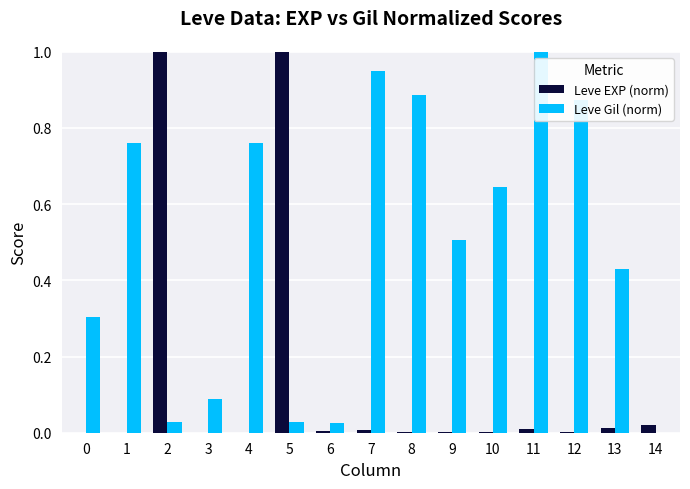

Are the bars horizontal?

No